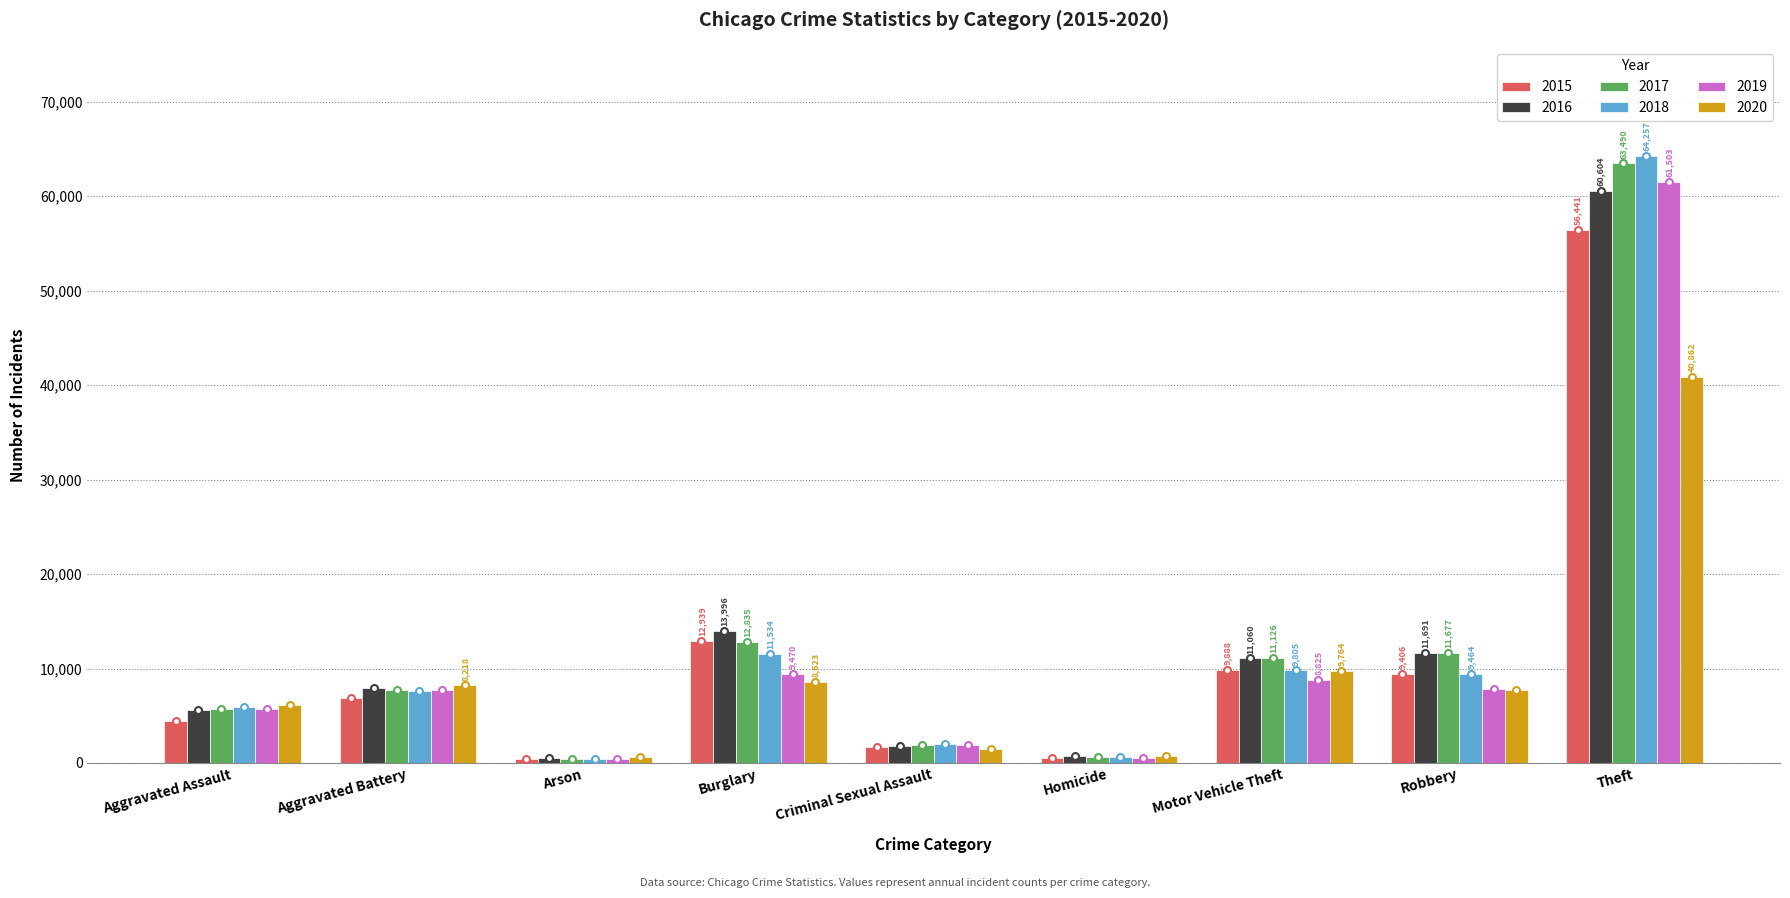

At which label does 2020 reach its peak?

Theft